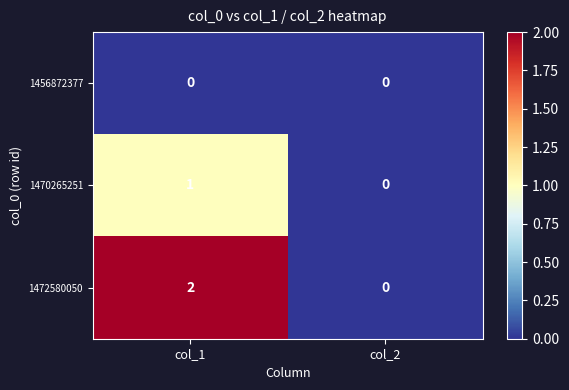

The 1470265251 series shows 0 at col_2. True or false?

True